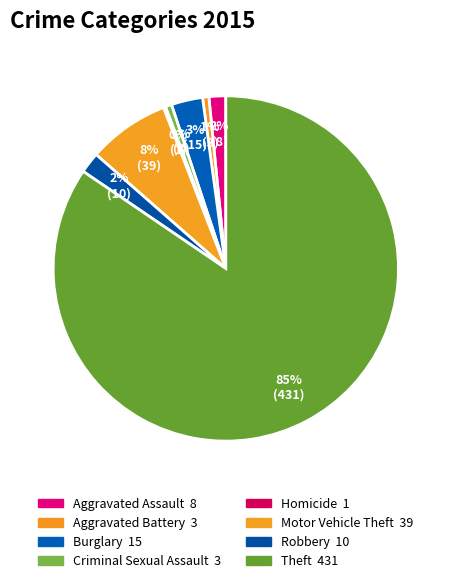

To the nearest percent, what percentage of the pie is Theft?

85%